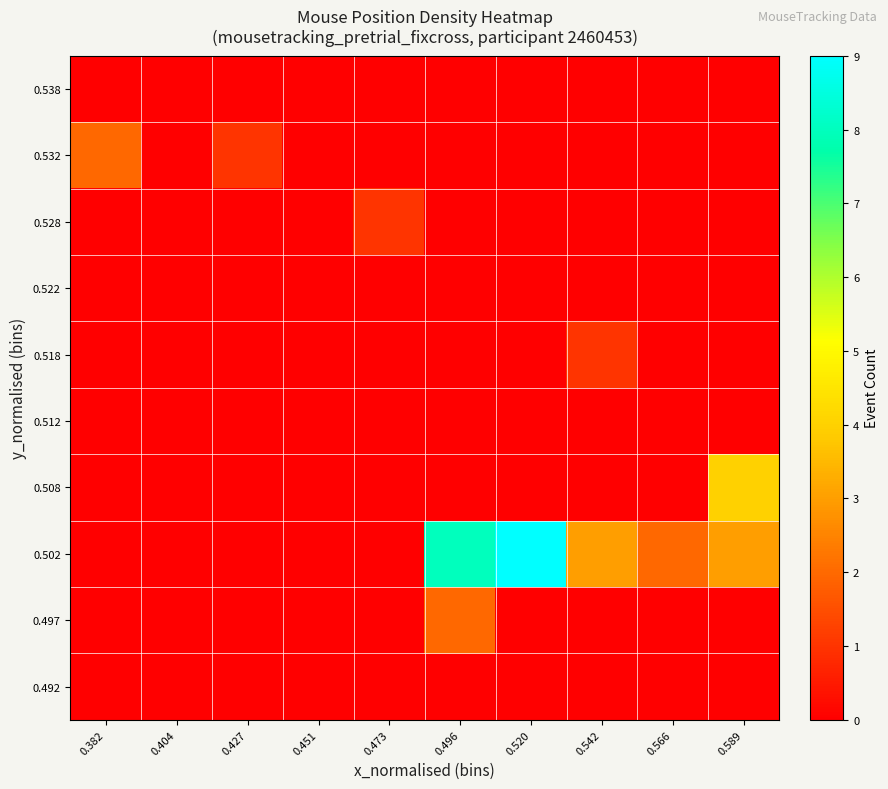

Reading right to left, what are all the values shown in this chart?

0.492: 0.589=0	0.566=0	0.542=0	0.520=0	0.496=0	0.473=0	0.451=0	0.427=0	0.404=0	0.382=0
0.497: 0.589=0	0.566=0	0.542=0	0.520=0	0.496=2	0.473=0	0.451=0	0.427=0	0.404=0	0.382=0
0.502: 0.589=3	0.566=2	0.542=3	0.520=9	0.496=8	0.473=0	0.451=0	0.427=0	0.404=0	0.382=0
0.508: 0.589=4	0.566=0	0.542=0	0.520=0	0.496=0	0.473=0	0.451=0	0.427=0	0.404=0	0.382=0
0.512: 0.589=0	0.566=0	0.542=0	0.520=0	0.496=0	0.473=0	0.451=0	0.427=0	0.404=0	0.382=0
0.518: 0.589=0	0.566=0	0.542=1	0.520=0	0.496=0	0.473=0	0.451=0	0.427=0	0.404=0	0.382=0
0.522: 0.589=0	0.566=0	0.542=0	0.520=0	0.496=0	0.473=0	0.451=0	0.427=0	0.404=0	0.382=0
0.528: 0.589=0	0.566=0	0.542=0	0.520=0	0.496=0	0.473=1	0.451=0	0.427=0	0.404=0	0.382=0
0.532: 0.589=0	0.566=0	0.542=0	0.520=0	0.496=0	0.473=0	0.451=0	0.427=1	0.404=0	0.382=2
0.538: 0.589=0	0.566=0	0.542=0	0.520=0	0.496=0	0.473=0	0.451=0	0.427=0	0.404=0	0.382=0